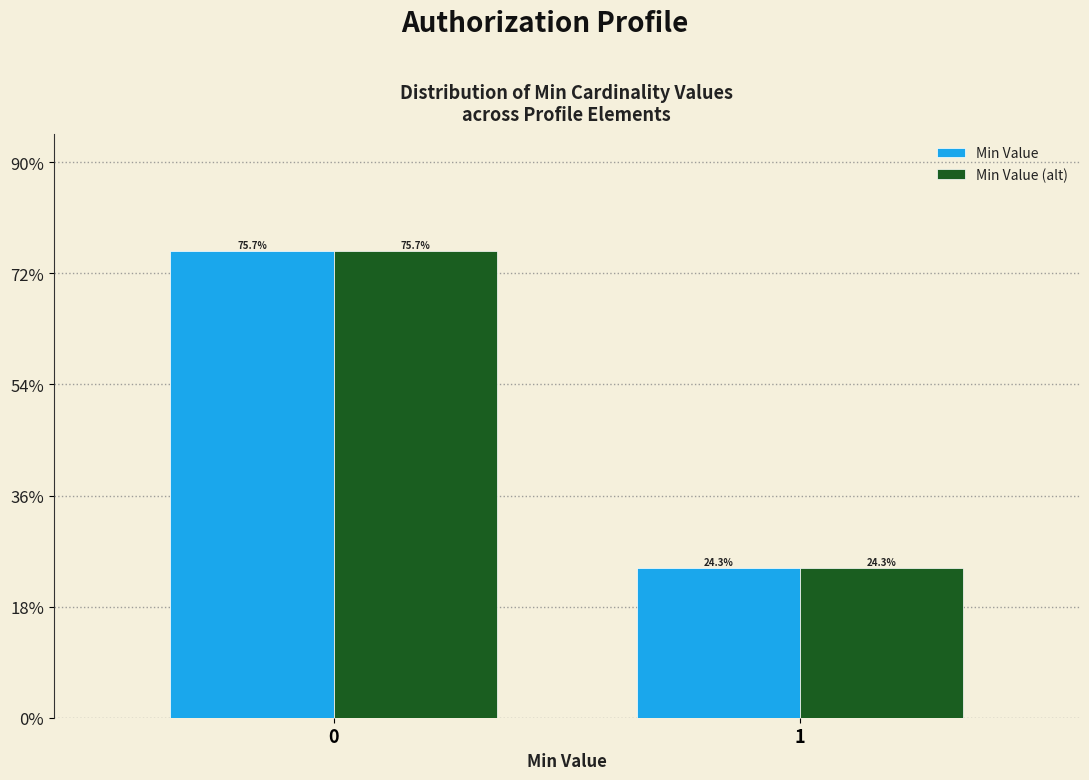

Reading left to right, what are all the values shown in this chart?

Min Value: 75.7	24.3
Min Value (alt): 75.7	24.3